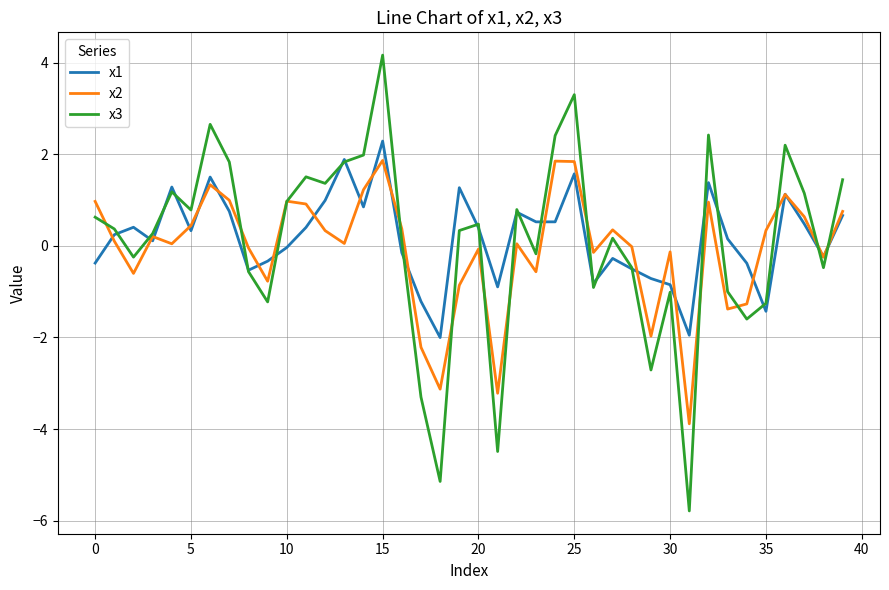

What are all the series names shown in the legend?

x1, x2, x3